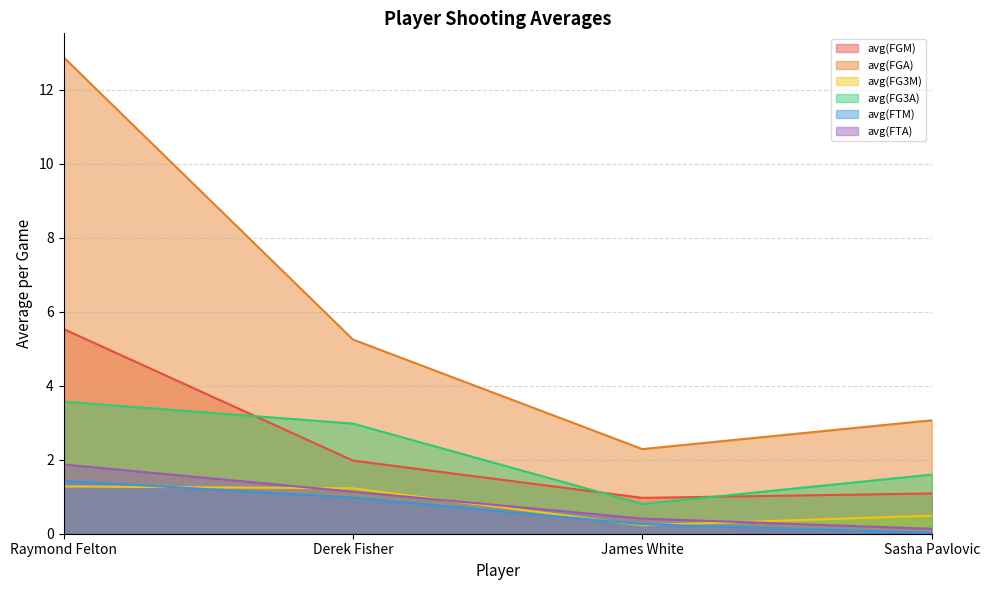

Count the avg(FG3M) values in the range 0 to 1.

2